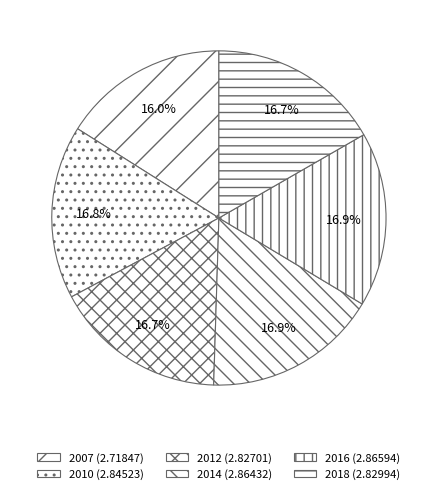

Which slice is the smallest?

2007